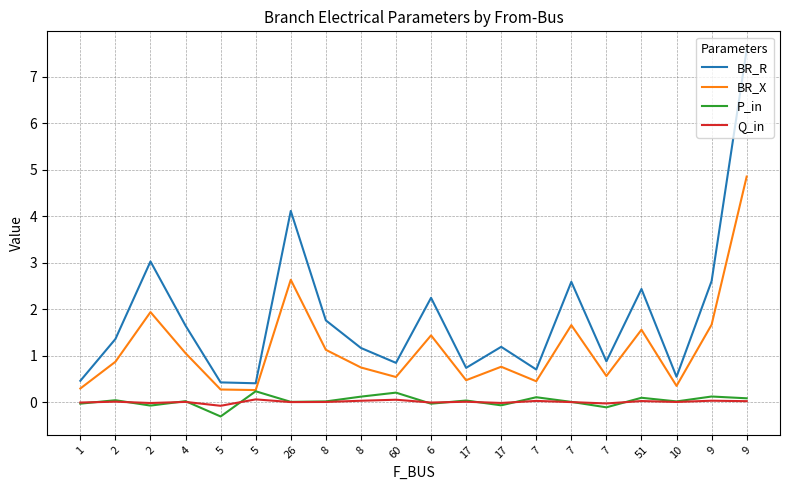

Reading left to right, extract all data points from this chart.

BR_R: 1=0.5	2=1.4	2=3.0	4=1.6	5=0.4	5=0.4	26=4.1	8=1.8	8=1.2	60=0.8	6=2.2	17=0.7	17=1.2	7=0.7	7=2.6	7=0.9	51=2.4	10=0.5	9=2.6	9=7.6
BR_X: 1=0.3	2=0.9	2=1.9	4=1.1	5=0.3	5=0.3	26=2.6	8=1.1	8=0.7	60=0.5	6=1.4	17=0.5	17=0.8	7=0.4	7=1.7	7=0.6	51=1.6	10=0.3	9=1.7	9=4.9
P_in: 1=-0.0	2=0.0	2=-0.1	4=0.0	5=-0.3	5=0.2	26=0.0	8=0.0	8=0.1	60=0.2	6=-0.0	17=0.0	17=-0.1	7=0.1	7=0.0	7=-0.1	51=0.1	10=0.0	9=0.1	9=0.1
Q_in: 1=-0.0	2=0.0	2=-0.0	4=0.0	5=-0.1	5=0.1	26=0.0	8=0.0	8=0.0	60=0.1	6=-0.0	17=0.0	17=-0.0	7=0.0	7=0.0	7=-0.0	51=0.0	10=0.0	9=0.0	9=0.0